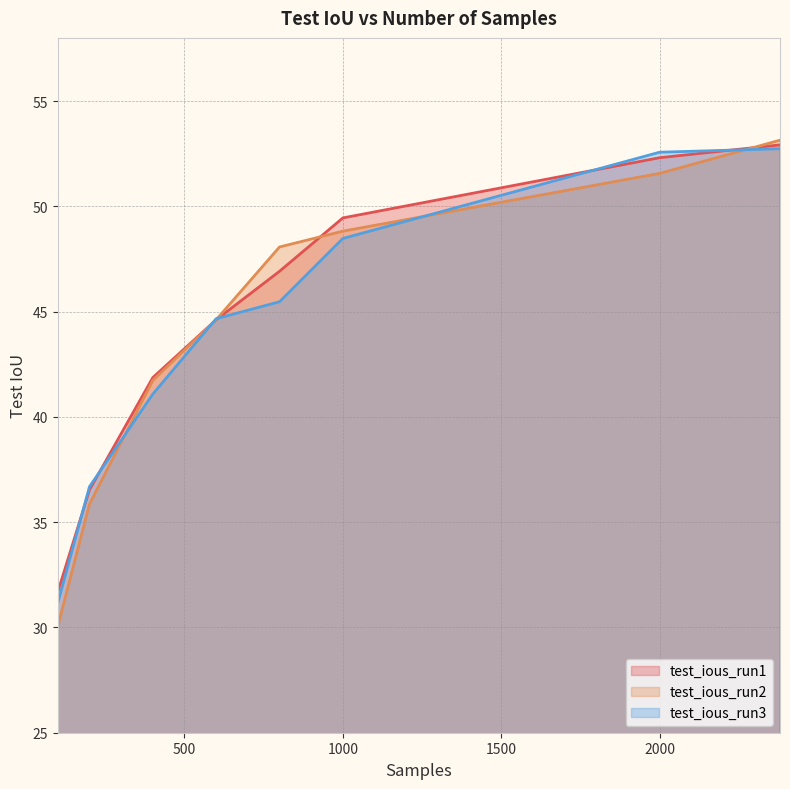

Which category has the highest value in the test_ious_run3 series?

2380